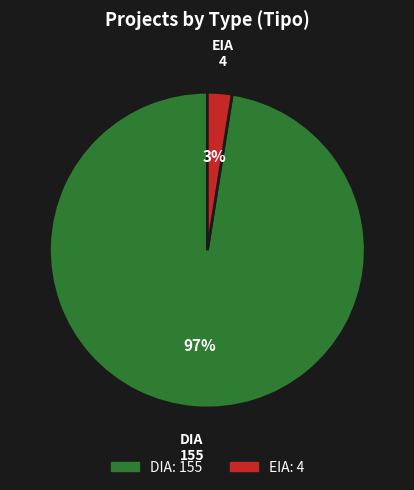

To the nearest percent, what percentage of the pie is EIA?

3%